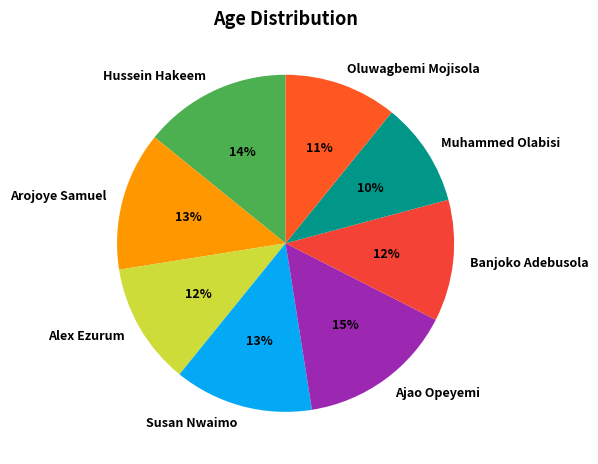

True or false: Hussein Hakeem accounts for 14% of the total.

True